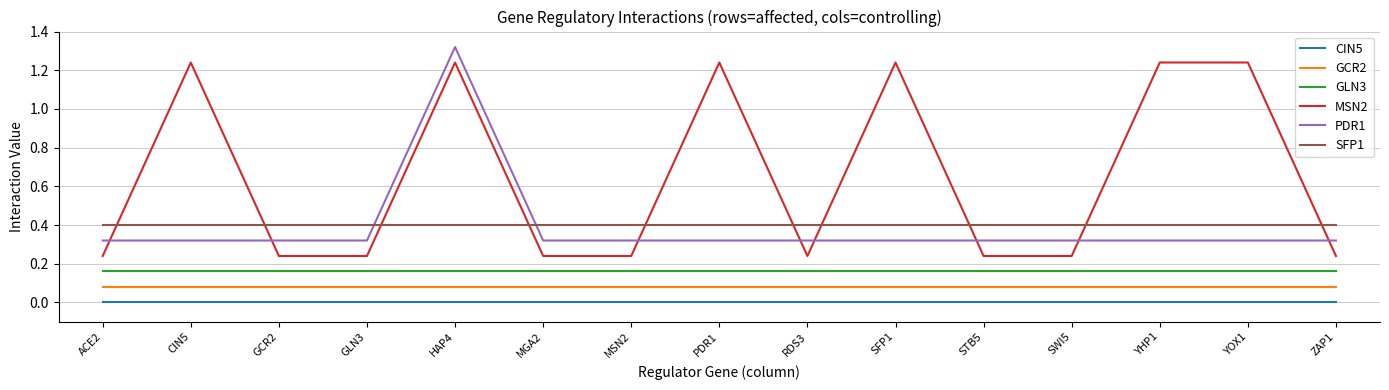

Is the value of GCR2 at HAP4 greater than the value of MSN2 at SFP1?

No